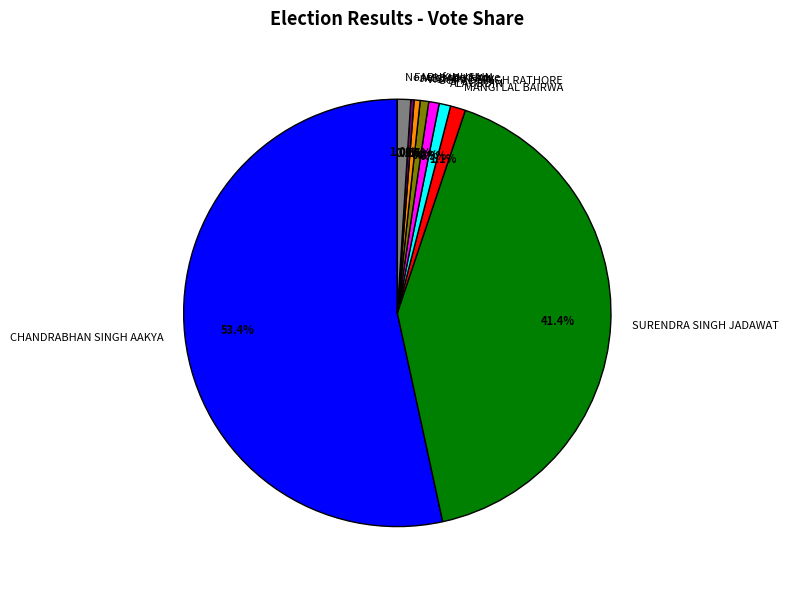

What is the largest slice in the pie chart?

CHANDRABHAN SINGH AAKYA